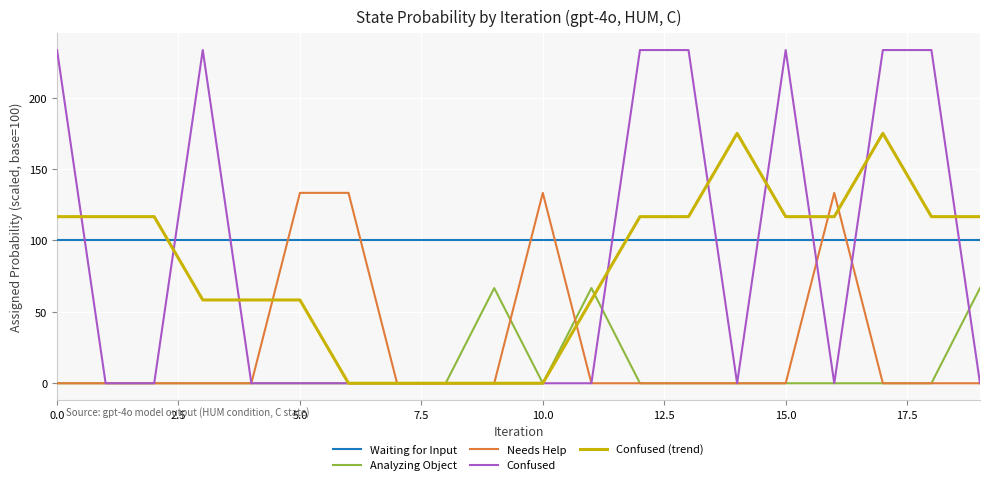

List the series in order of their peak value, highest first.

Confused, Confused (trend), Needs Help, Waiting for Input, Analyzing Object